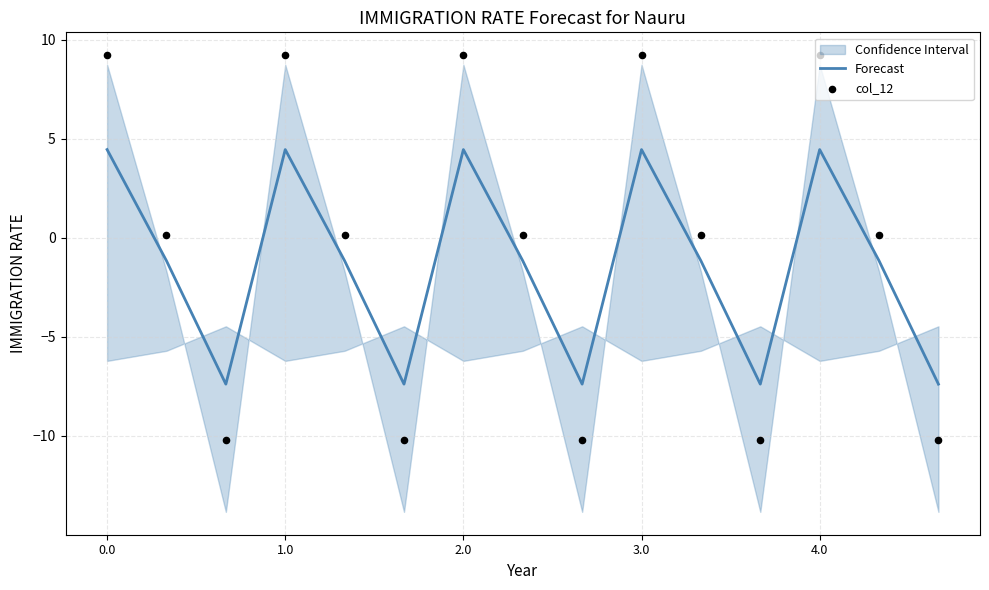

True or false: Forecast has a value of 4.5 at 2.0.

True